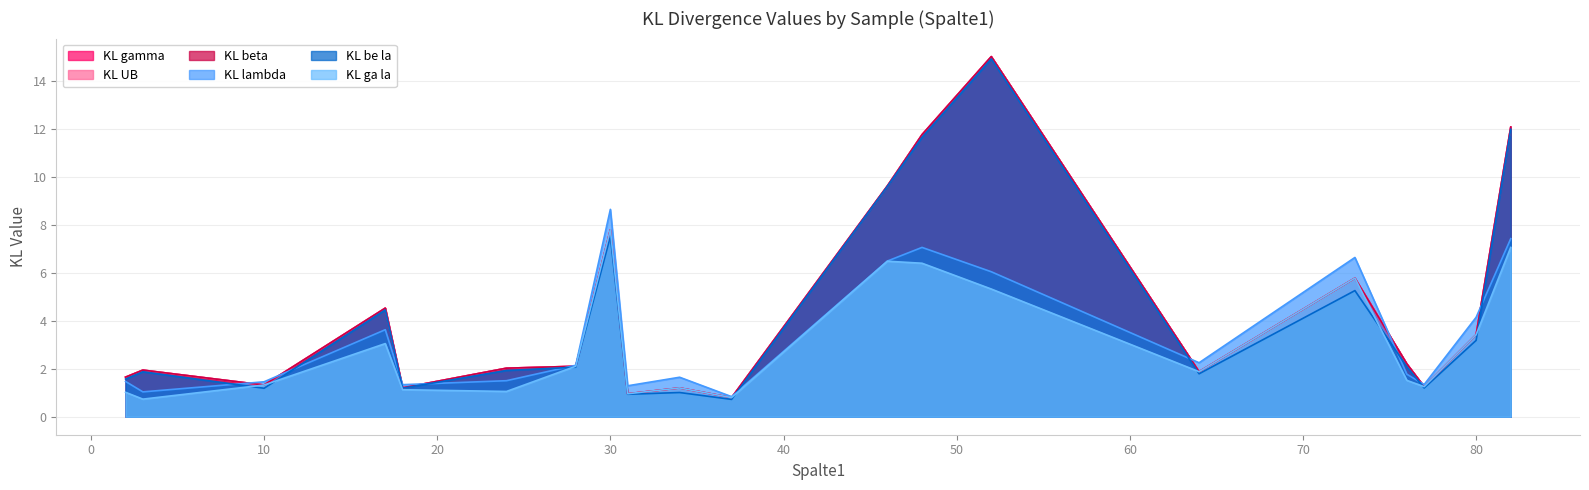

How many distinct data groups are displayed?

6